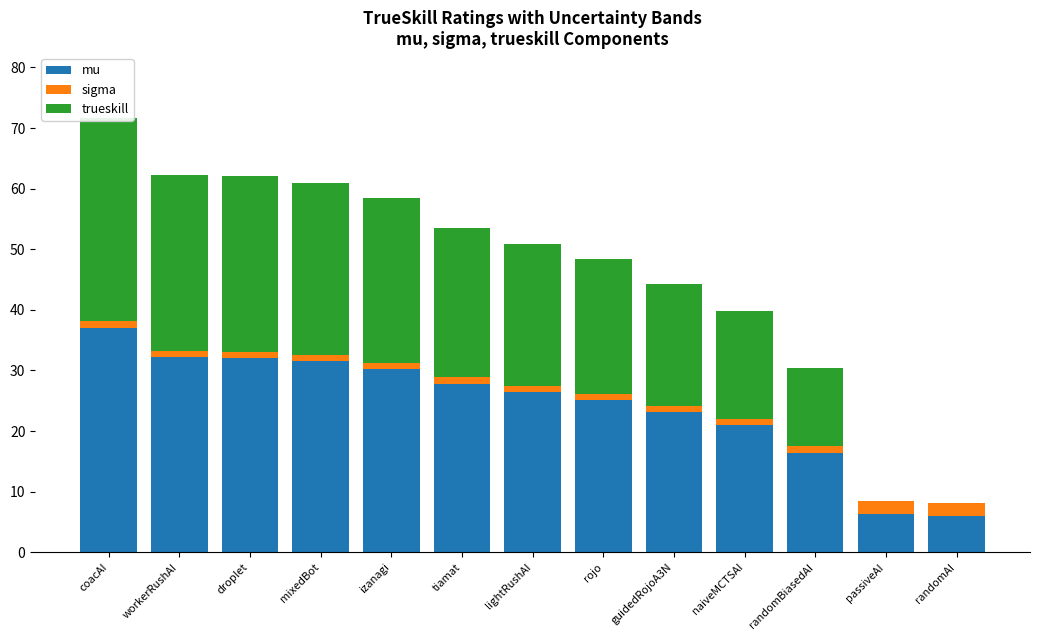

Where does the sigma series first go above 1?

coacAI